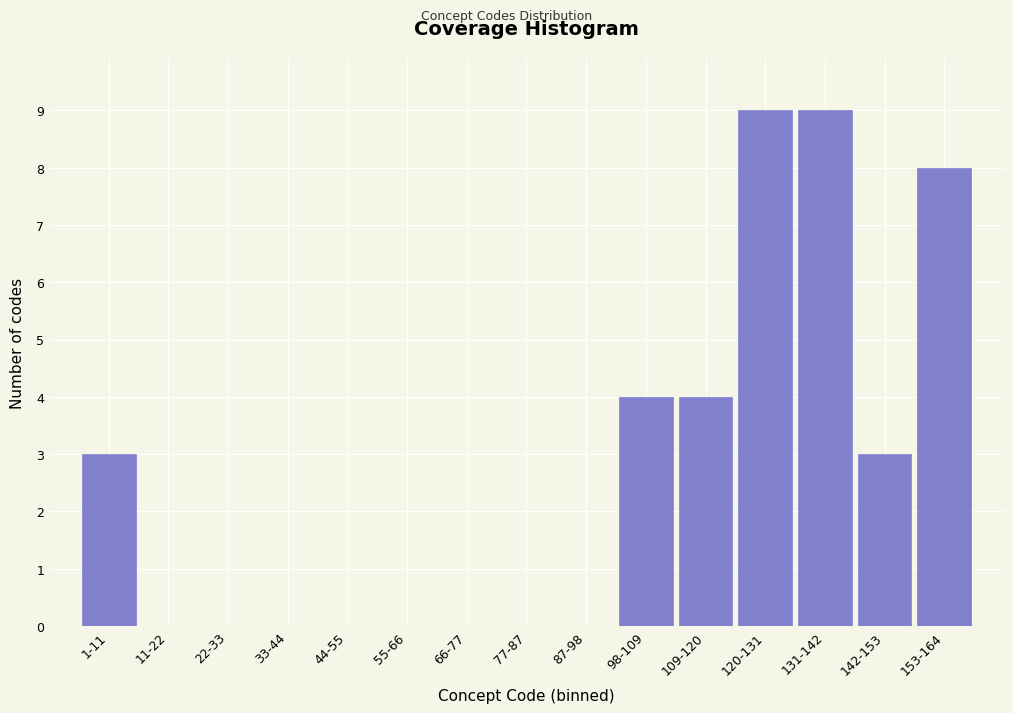

Reading left to right, list all the values displayed in this chart.

1-11=3	11-22=0	22-33=0	33-44=0	44-55=0	55-66=0	66-77=0	77-87=0	87-98=0	98-109=4	109-120=4	120-131=9	131-142=9	142-153=3	153-164=8